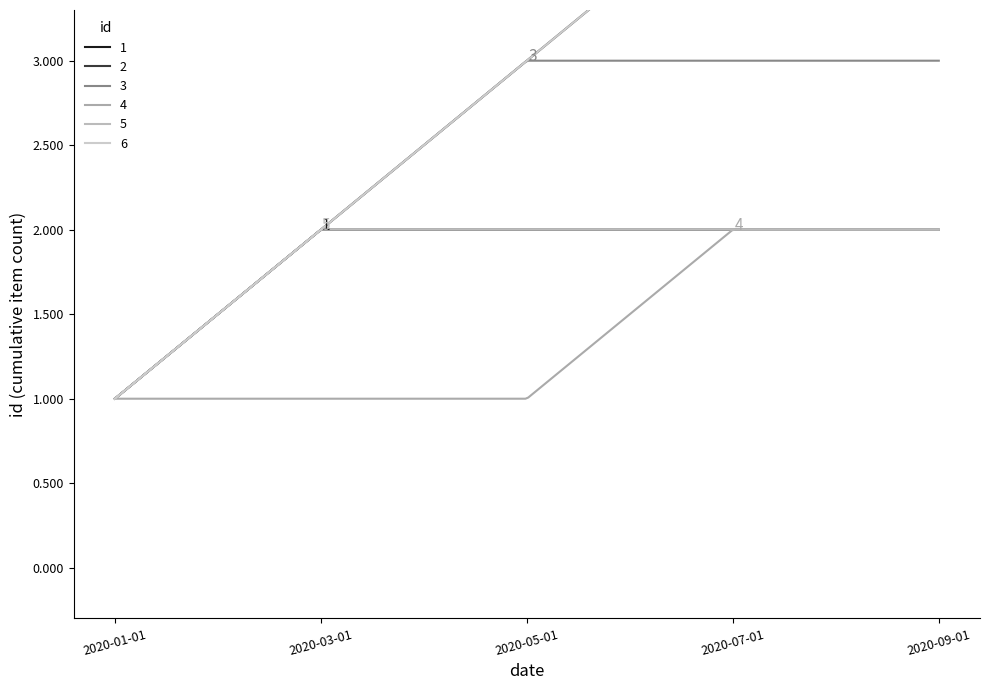

What is the maximum value shown in the chart?

6